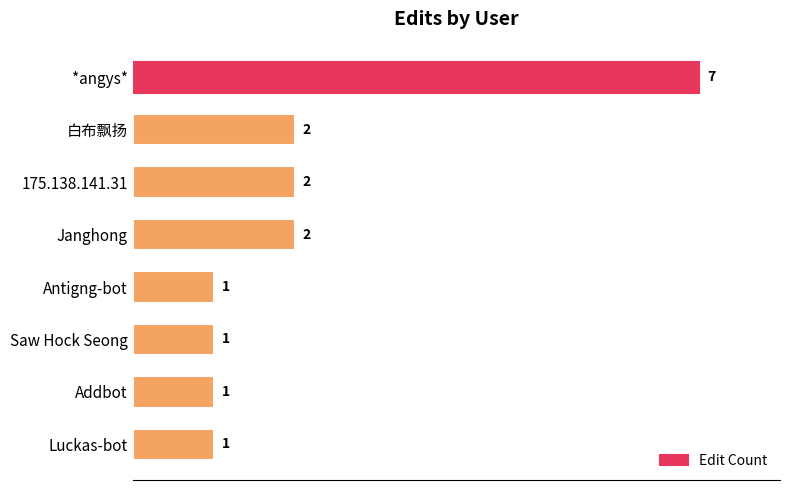

What is the sum of all values?

17